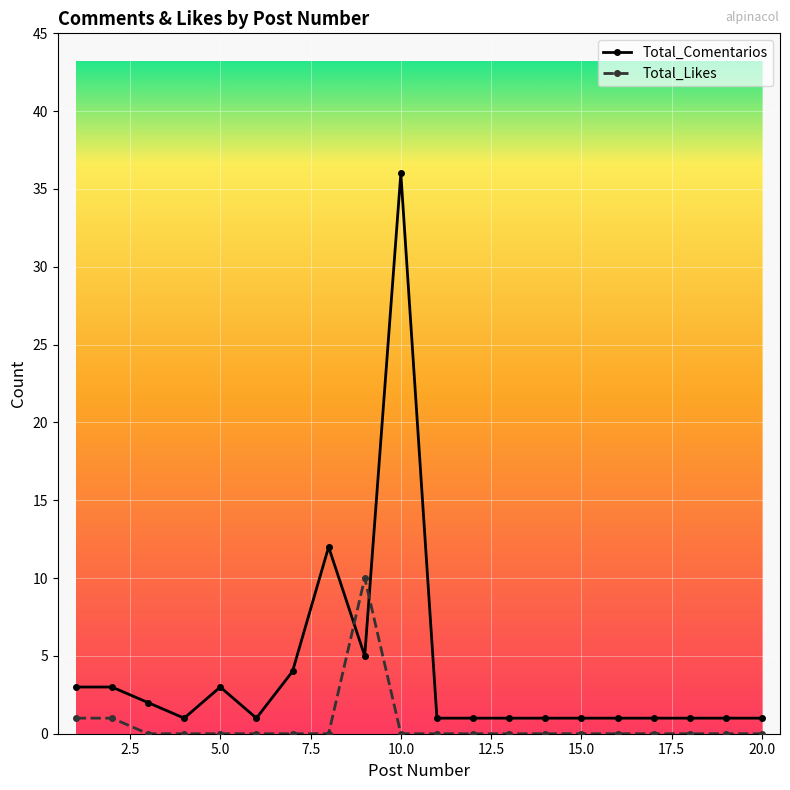

How many intersections are there between Total_Likes and Total_Comentarios?

2